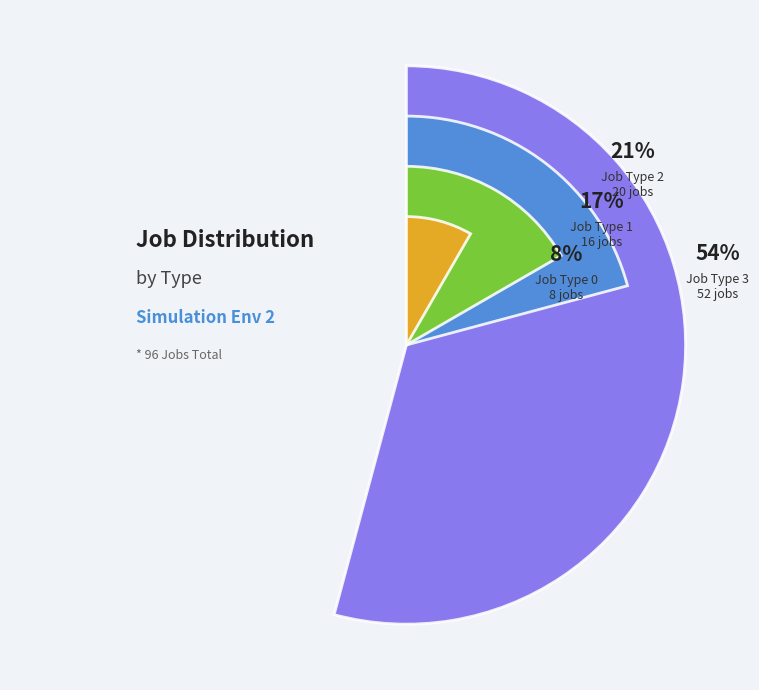

Rank the categories by value from lowest to highest.

Job Type 0, Job Type 1, Job Type 2, Job Type 3